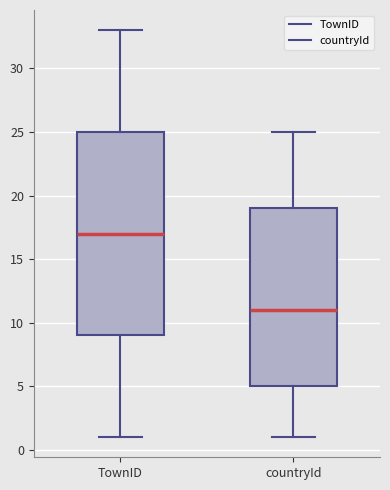

Where does the median line of the box for countryId sit on the y-axis? The values are not printed on the chart, so give them approximately, as read against the axis.

11